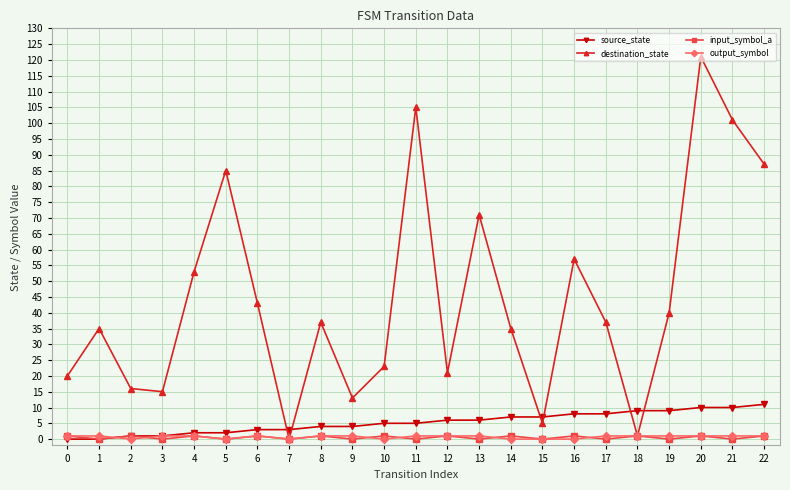

What is the spread (max minus min) of values at 13?

71